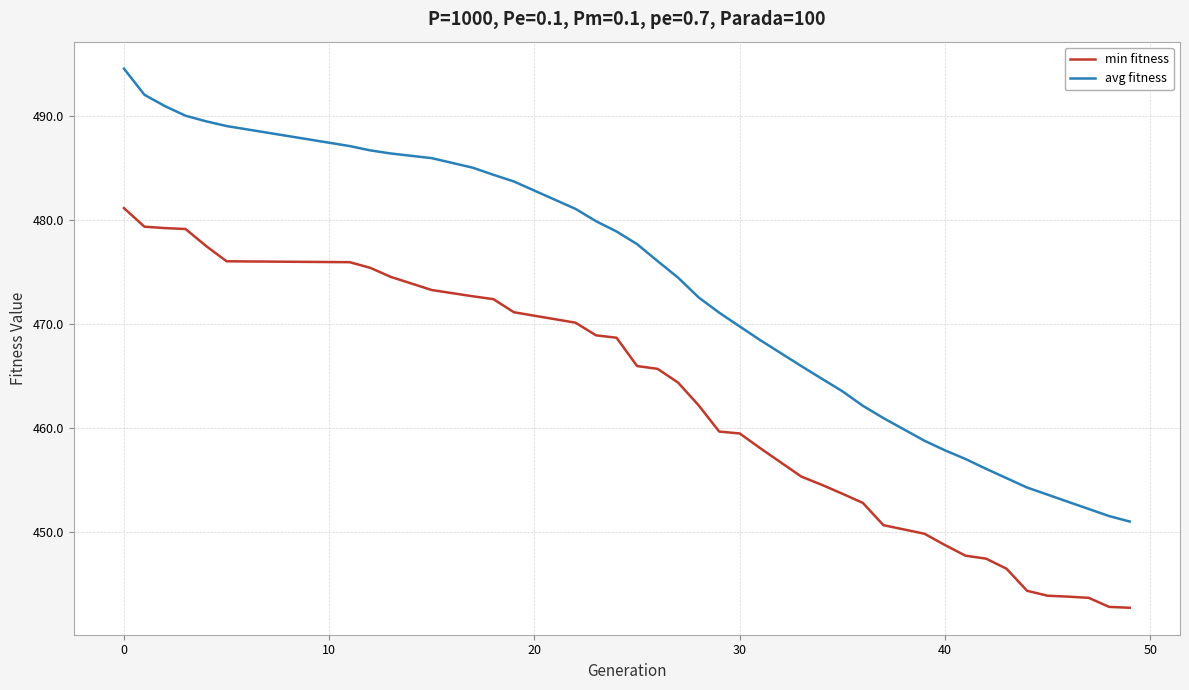

True or false: min fitness and avg fitness cross at least once.

False